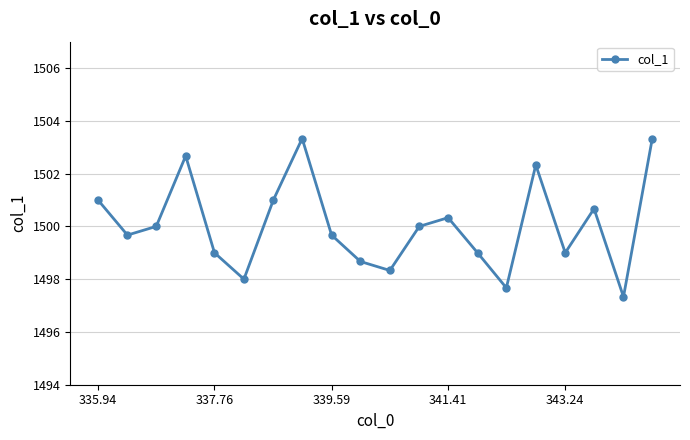

What is the minimum value shown in the chart?

1497.3